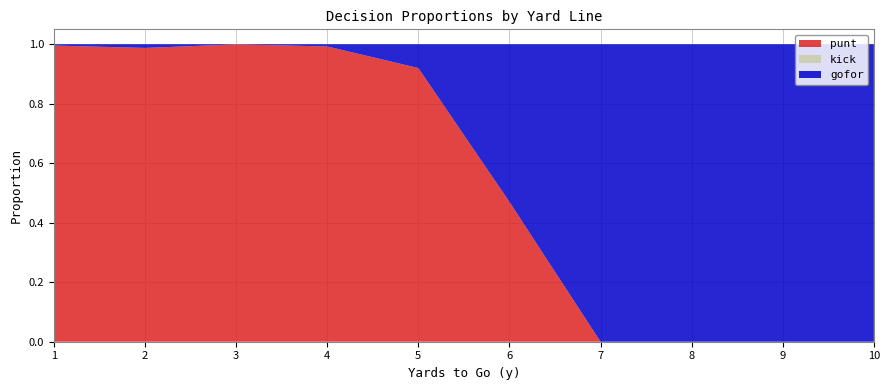

Reading left to right, list all the values displayed in this chart.

punt: 1=1.0	2=1.0	3=1.0	4=1.0	5=0.9	6=0.5	7=0.0	8=0.0	9=0.0	10=0.0
kick: 1=0.0	2=0.0	3=0.0	4=0.0	5=0.0	6=0.0	7=0.0	8=0.0	9=0.0	10=0.0
gofor: 1=0.0	2=0.0	3=0.0	4=0.0	5=0.1	6=0.5	7=1.0	8=1.0	9=1.0	10=1.0